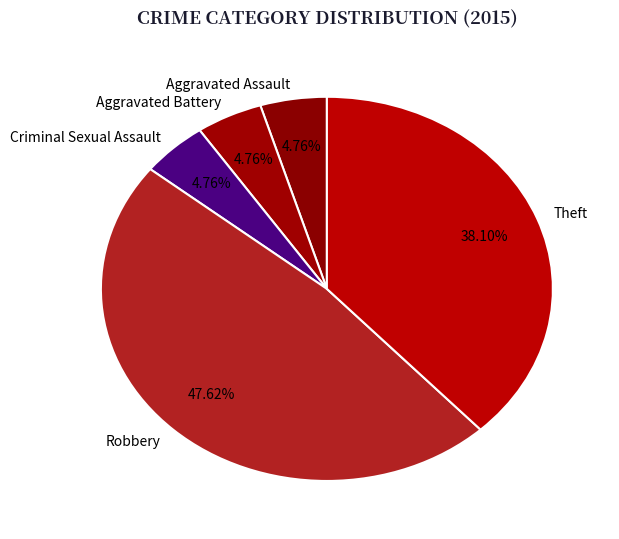

Which slice is the largest?

Robbery